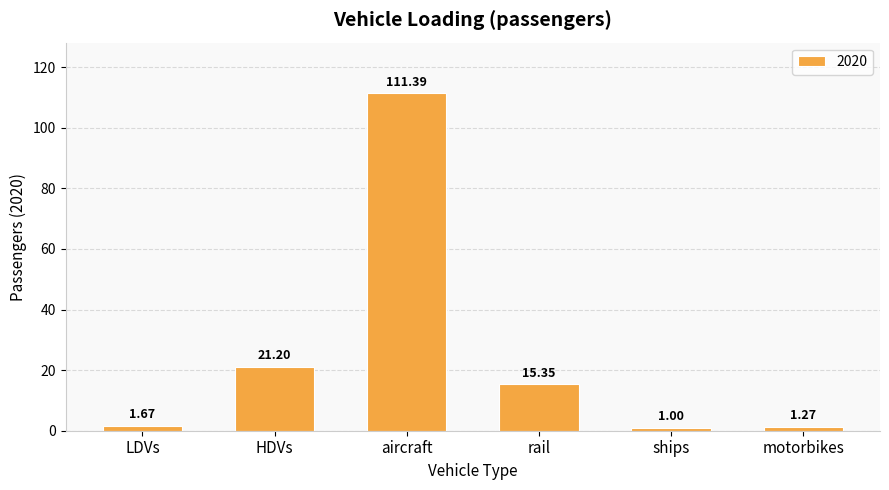

List the labels in order of value, largest first.

aircraft, HDVs, rail, LDVs, motorbikes, ships